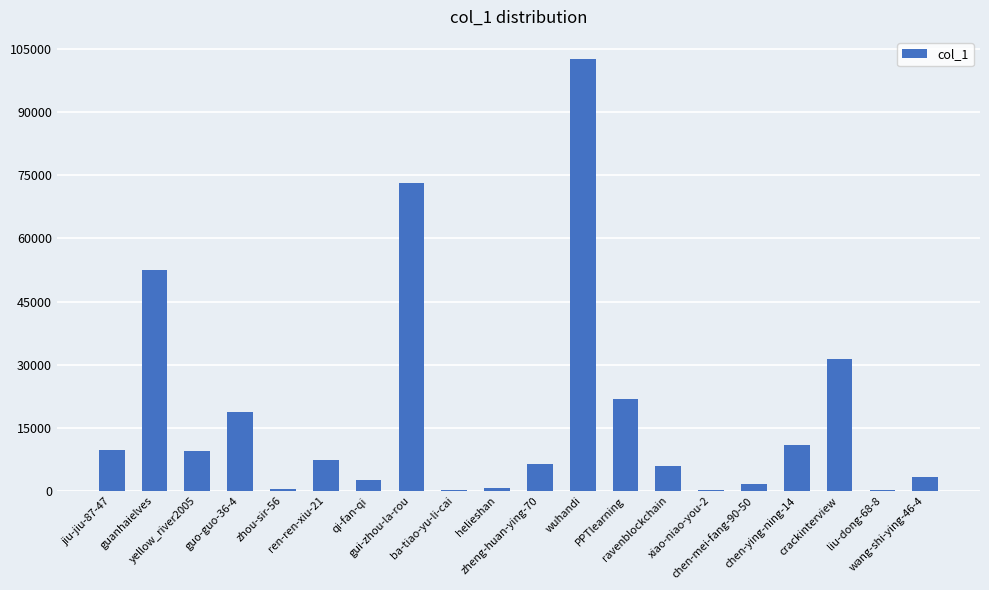

At which category does the chart reach its peak across all series?

wuhandi